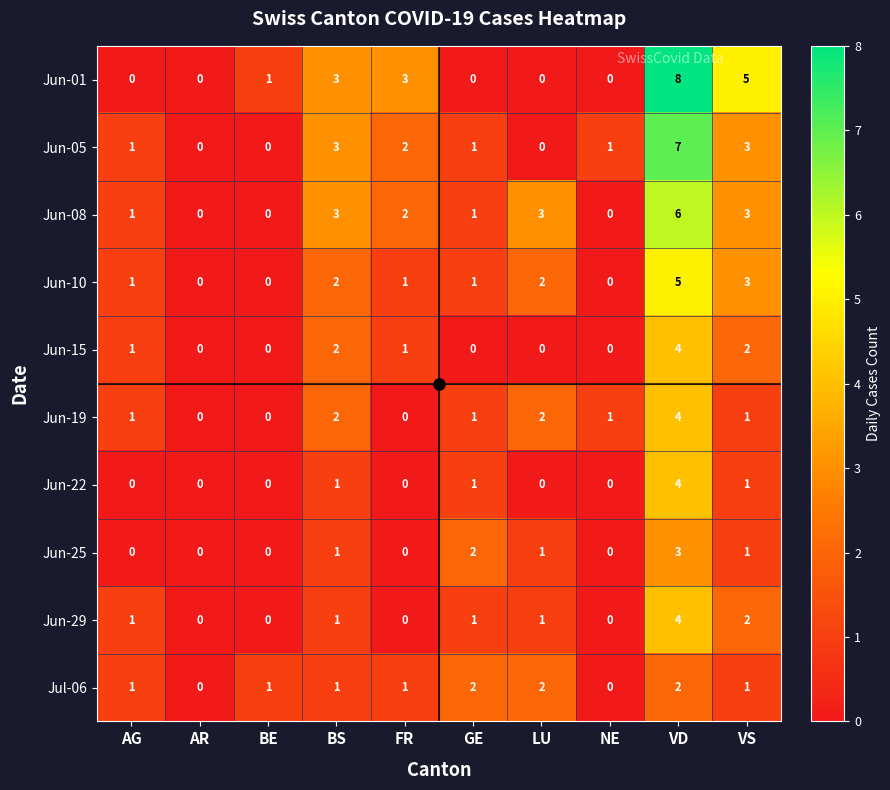

How many Jun-29 values are between 0 and 1?

8